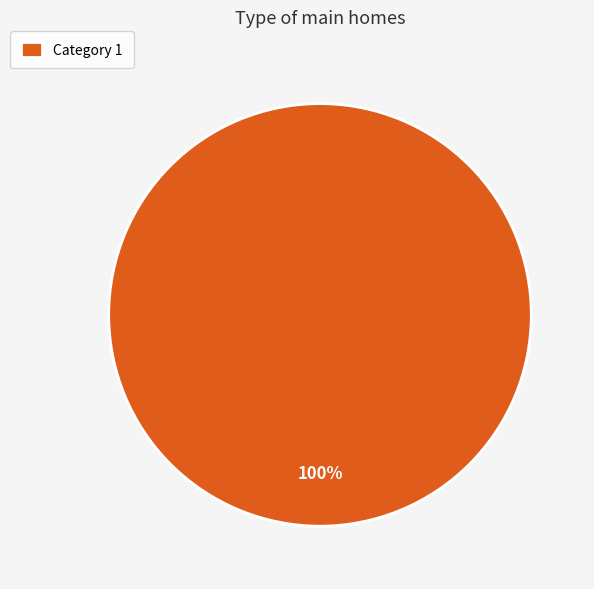

How many segments does this pie chart have?

1